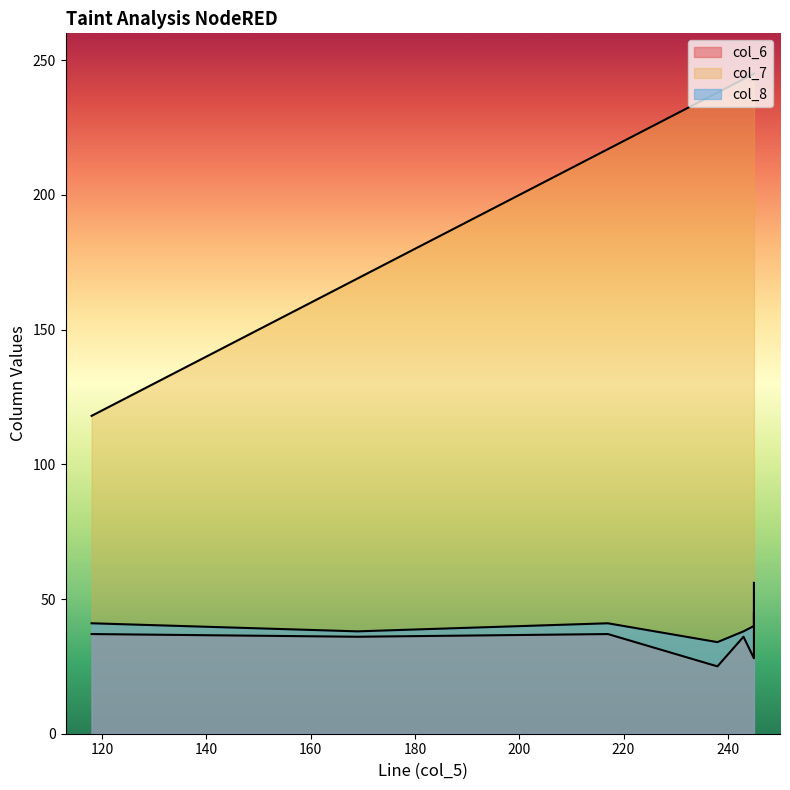

Which has a higher value, 245 or 238?

245